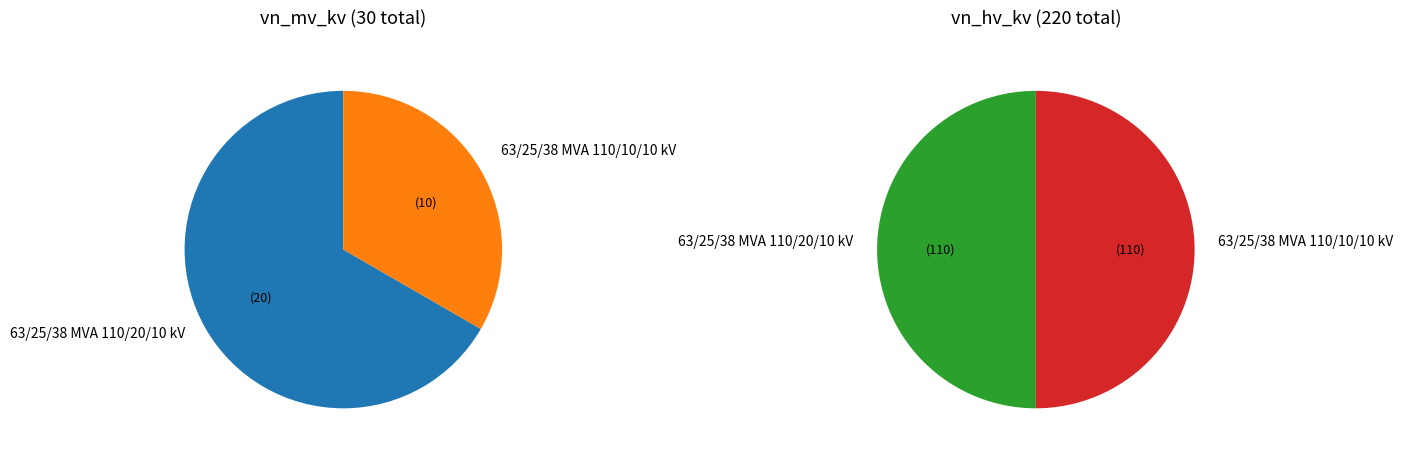

True or false: 63/25/38 MVA 110/10/10 kV accounts for 42% of the total.

False